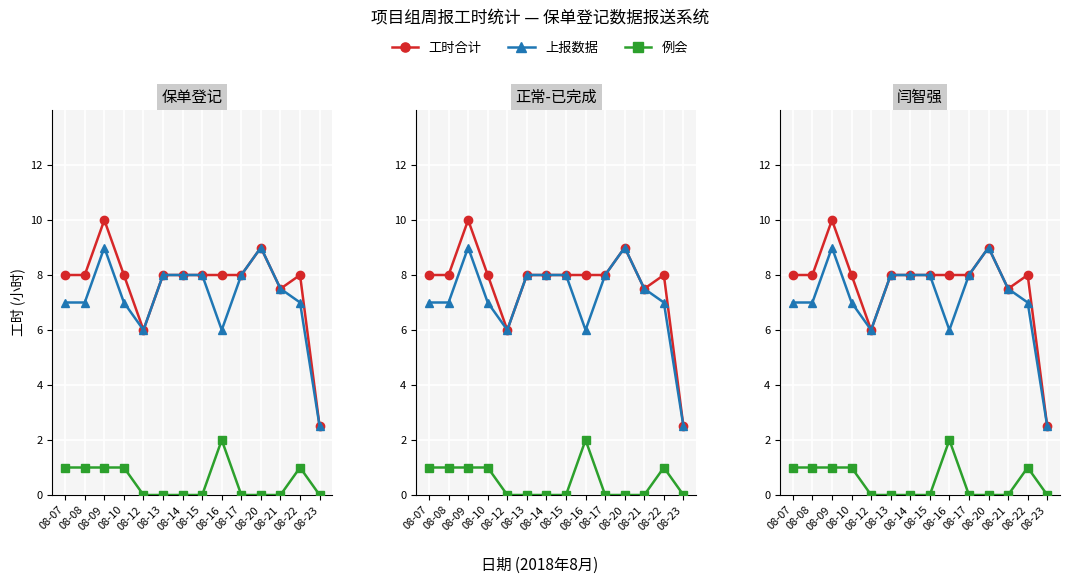

Reading left to right, what are all the values shown in this chart?

工时合计: 08-07=8.0	08-08=8.0	08-09=10.0	08-10=8.0	08-12=6.0	08-13=8.0	08-14=8.0	08-15=8.0	08-16=8.0	08-17=8.0	08-20=9.0	08-21=7.5	08-22=8.0	08-23=2.5
上报数据: 08-07=7.0	08-08=7.0	08-09=9.0	08-10=7.0	08-12=6.0	08-13=8.0	08-14=8.0	08-15=8.0	08-16=6.0	08-17=8.0	08-20=9.0	08-21=7.5	08-22=7.0	08-23=2.5
例会: 08-07=1.0	08-08=1.0	08-09=1.0	08-10=1.0	08-12=0.0	08-13=0.0	08-14=0.0	08-15=0.0	08-16=2.0	08-17=0.0	08-20=0.0	08-21=0.0	08-22=1.0	08-23=0.0